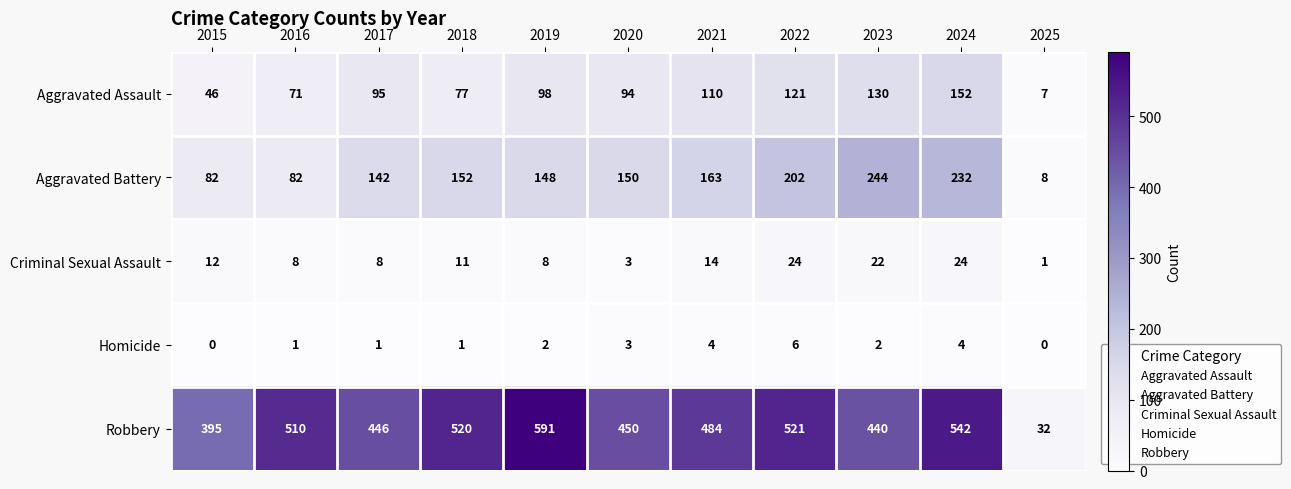

Count the Aggravated Battery values in the range 82 to 202.

8